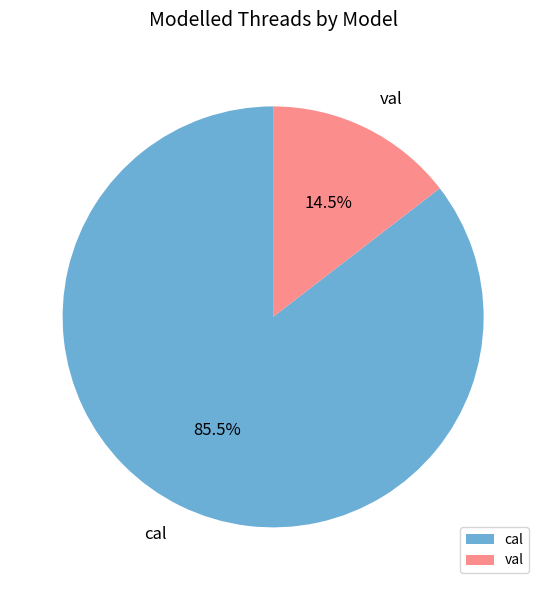

How many slices are in this pie chart?

2